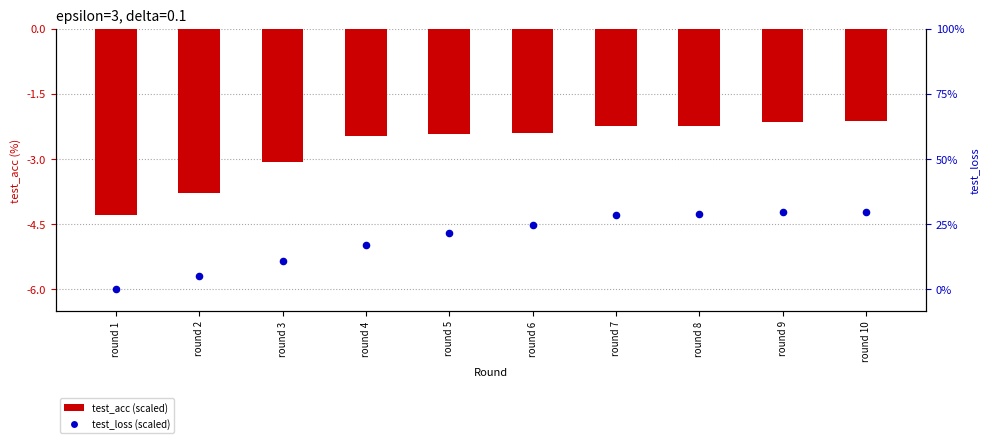

Which series reaches the minimum Y coordinate?

test_loss (scaled)